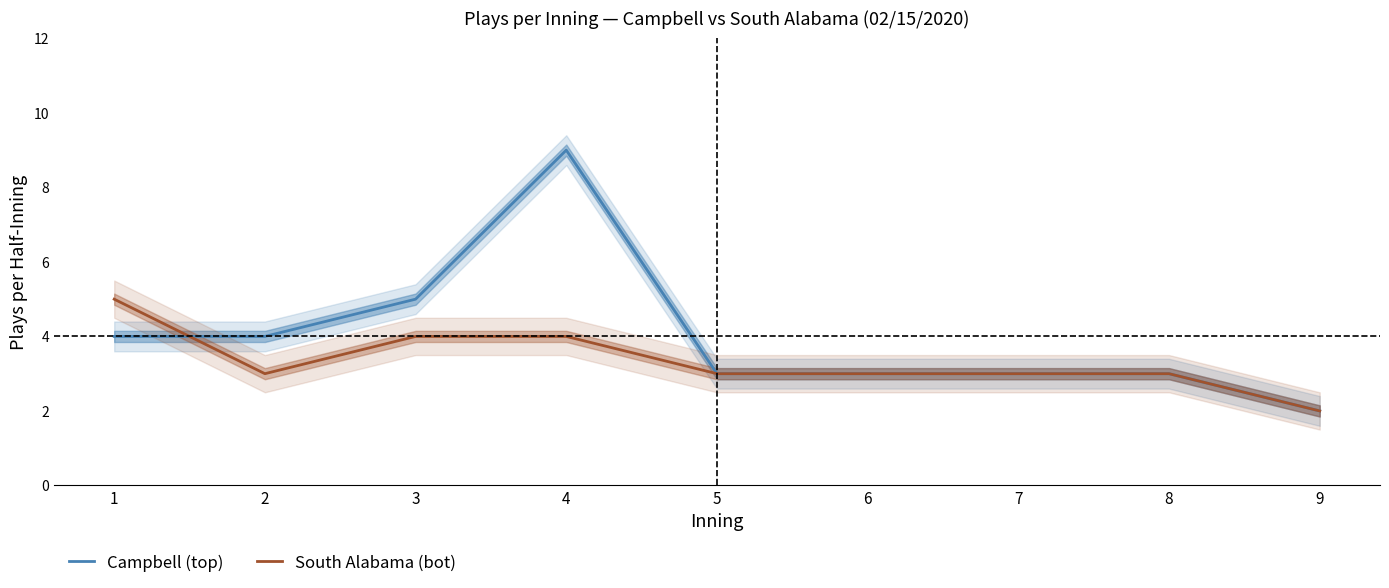

Which series has the largest total across all categories?

Campbell (top)